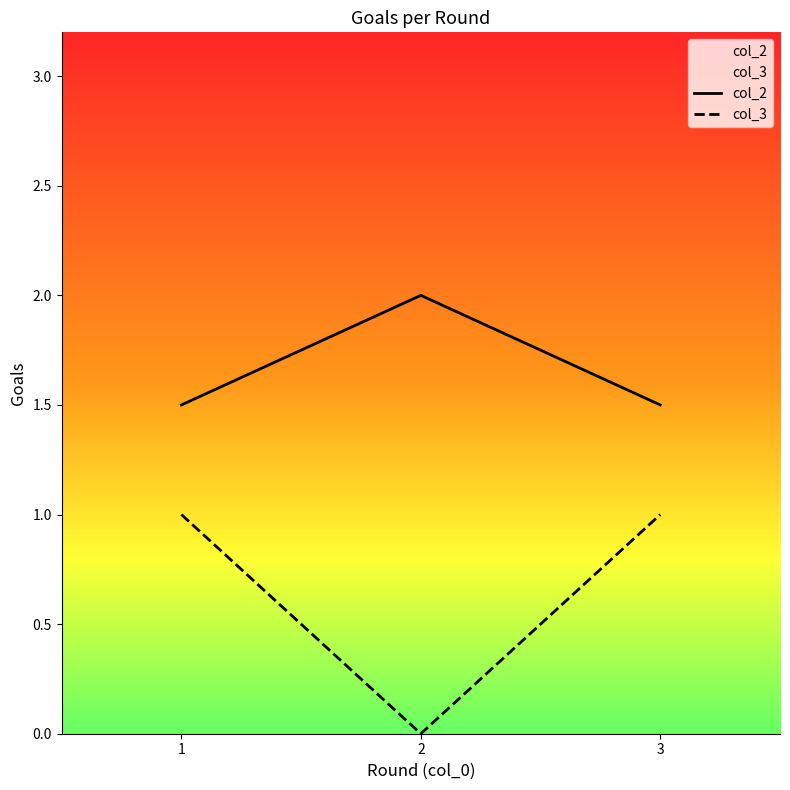

True or false: col_2 has a value of 0.7 at 2.

False